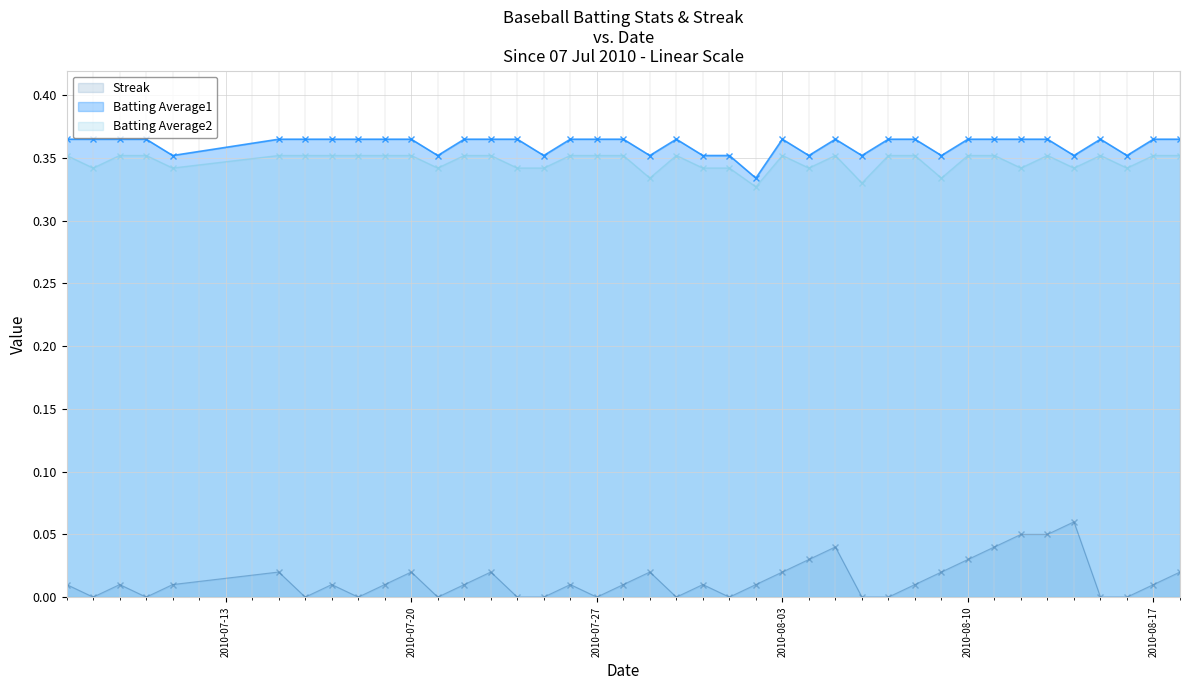

Which series has the widest spread of values?

Streak